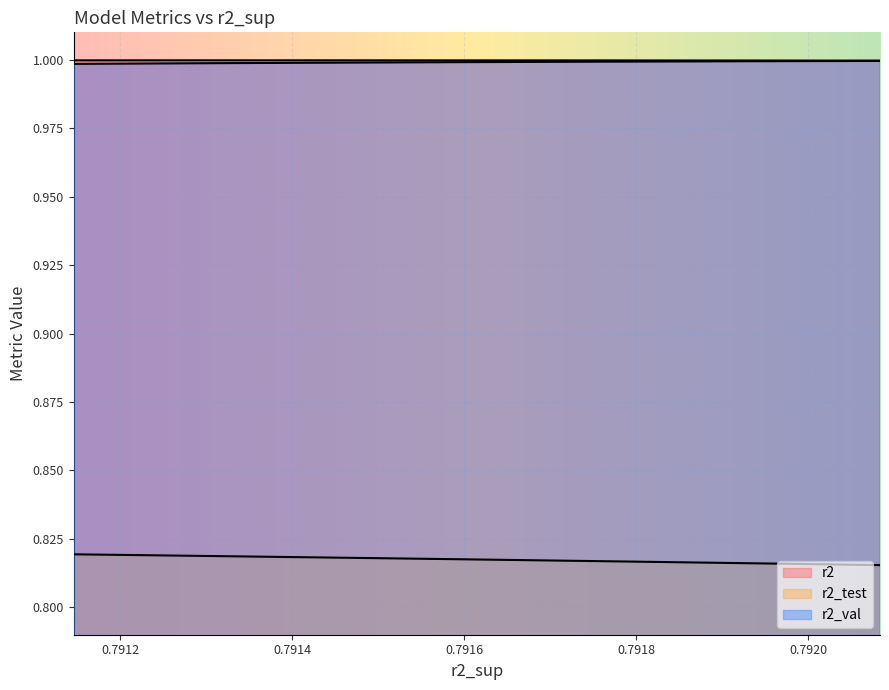

Count the number of categories in the chart.

10